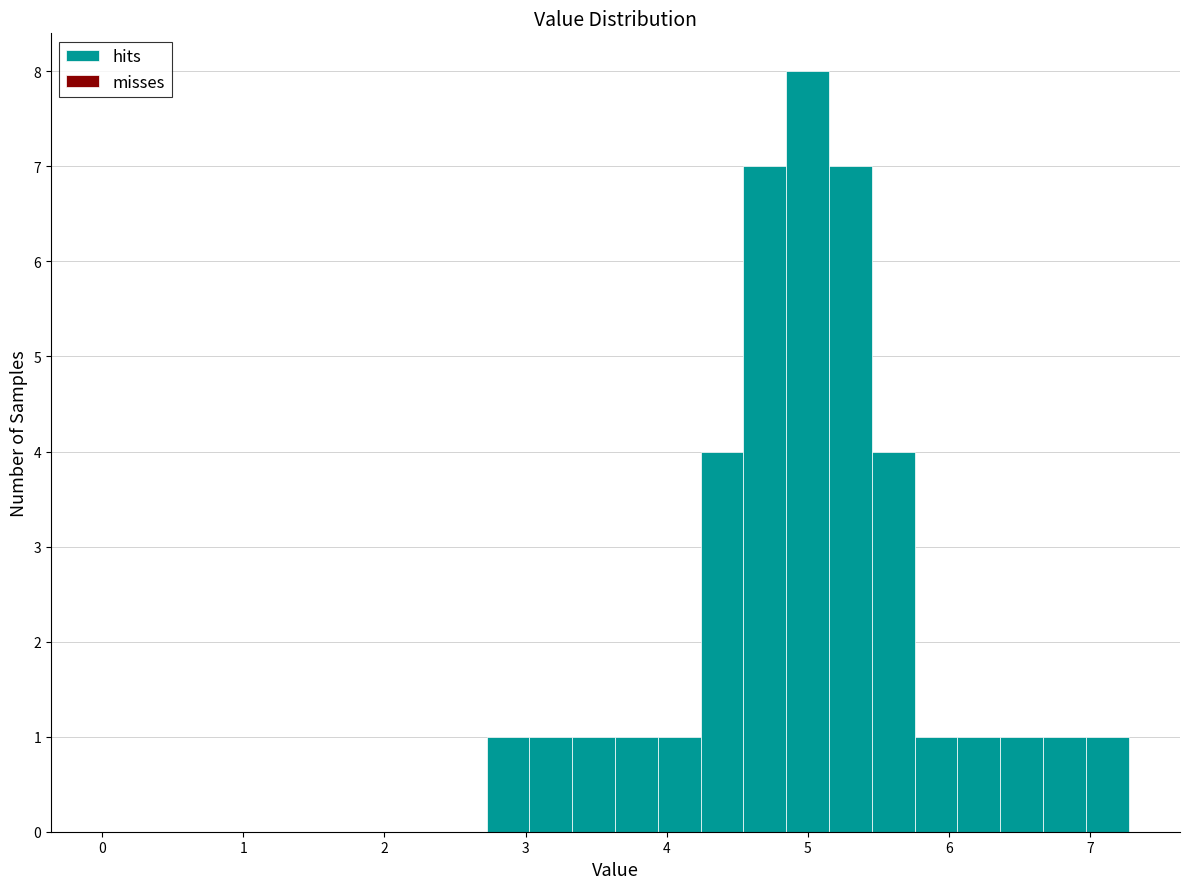

Around what value on the x-axis is the tallest bar? Give the approximate position of its centre, as read against the axis.

5.0